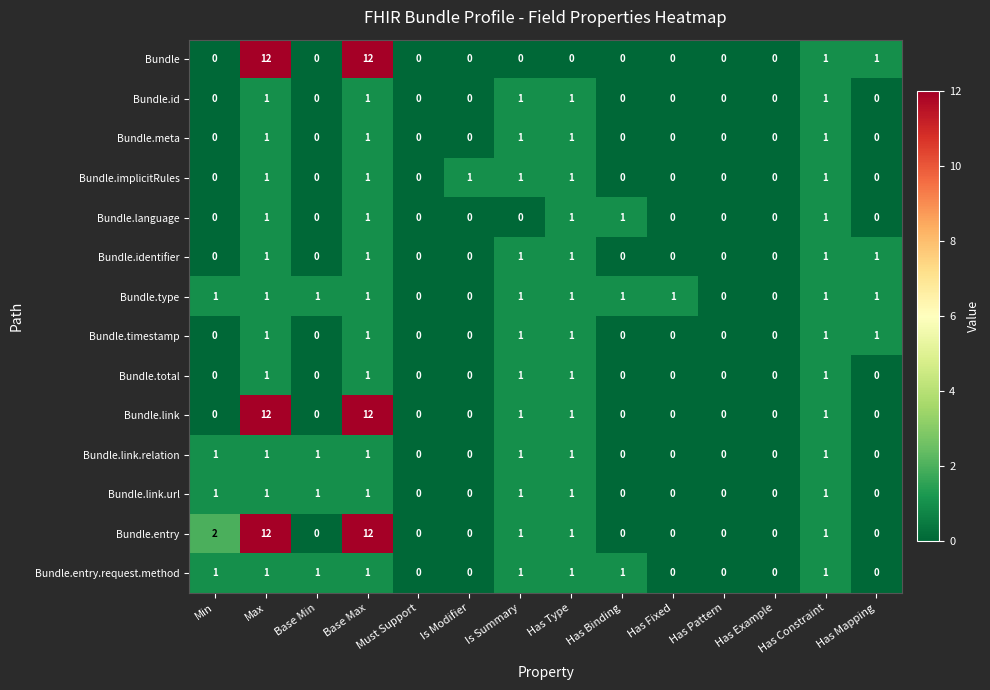

What is the difference between the second highest and minimum values in the Bundle series?

12